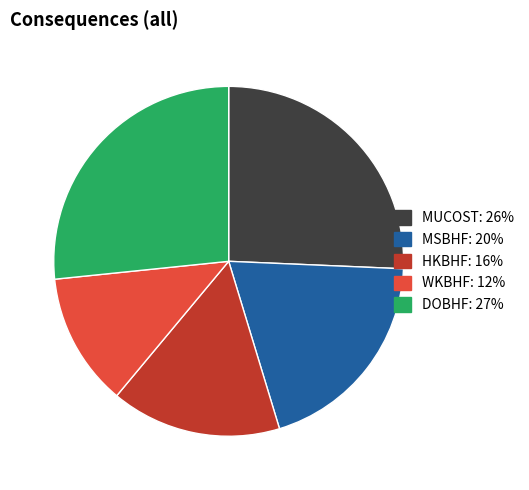

Rank the categories by value from lowest to highest.

WKBHF, HKBHF, MSBHF, MUCOST, DOBHF